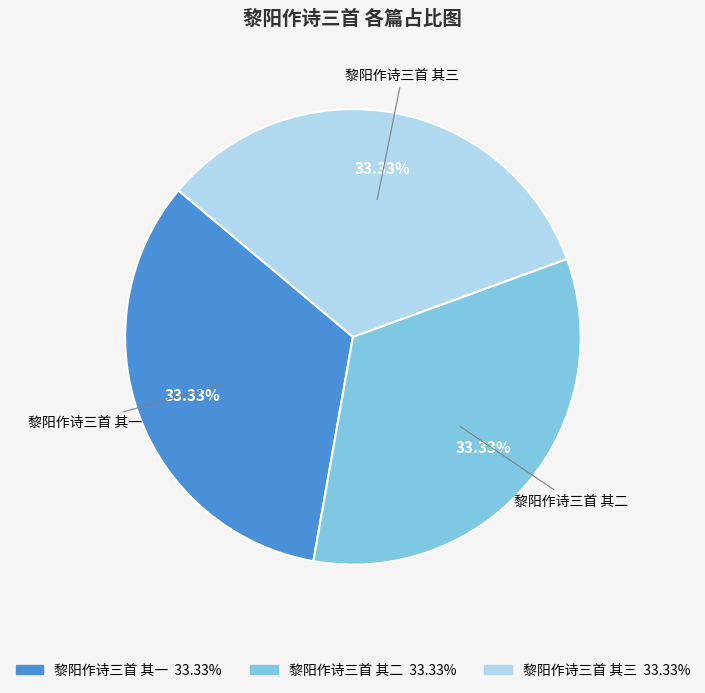

Is the sum of 黎阳作诗三首 其二 and 黎阳作诗三首 其一 greater than half?

Yes